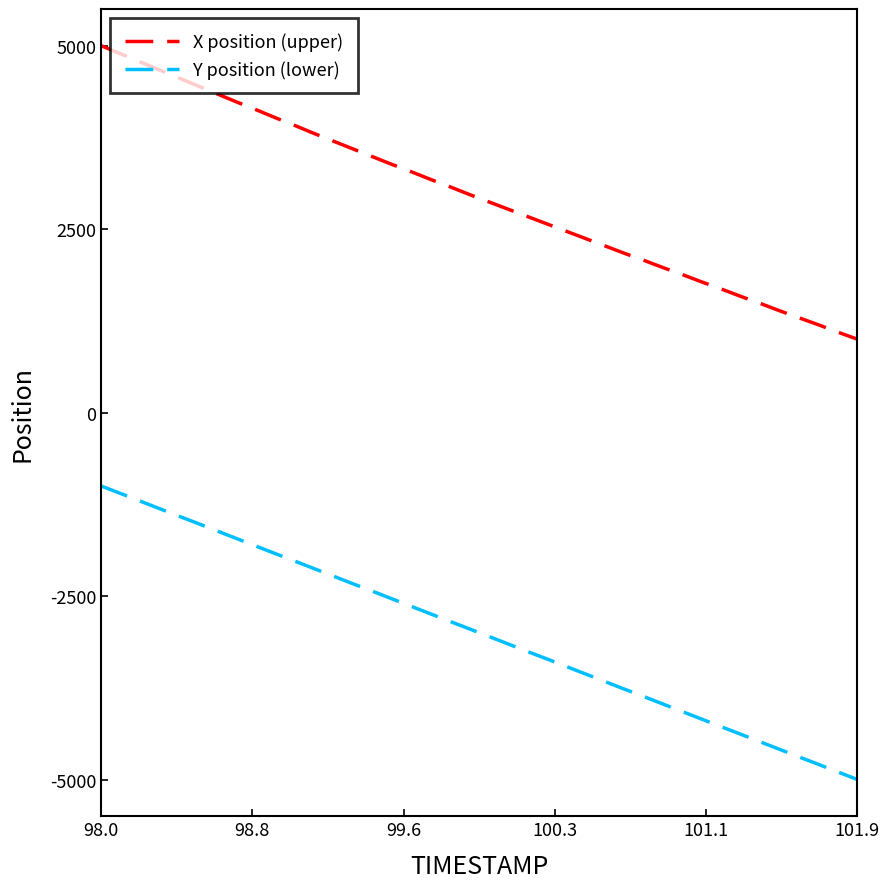

True or false: X position (upper) and Y position (lower) cross at least once.

False